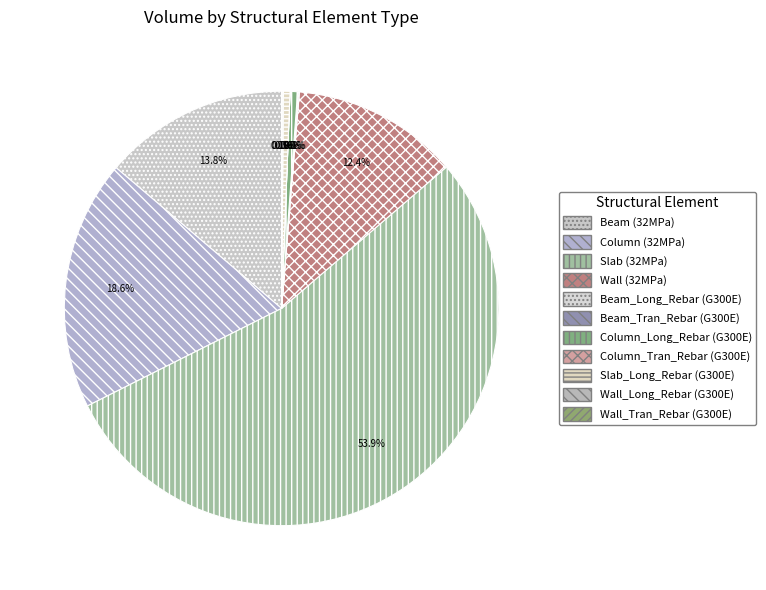

Is it true that Column_Tran_Rebar (G300E) is 1% of the pie?

False